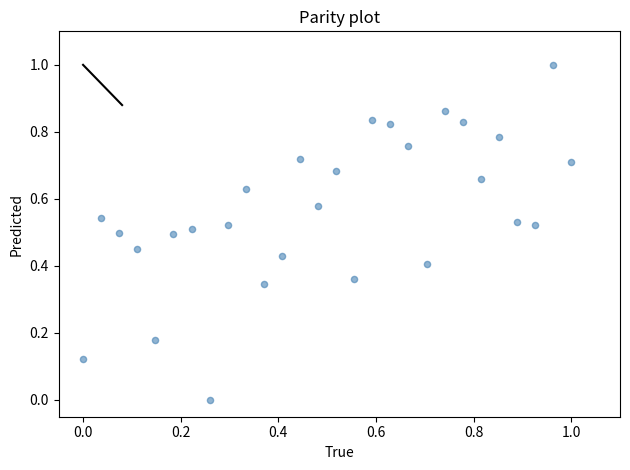

What is the range of Y values (max minus min)?

1.0